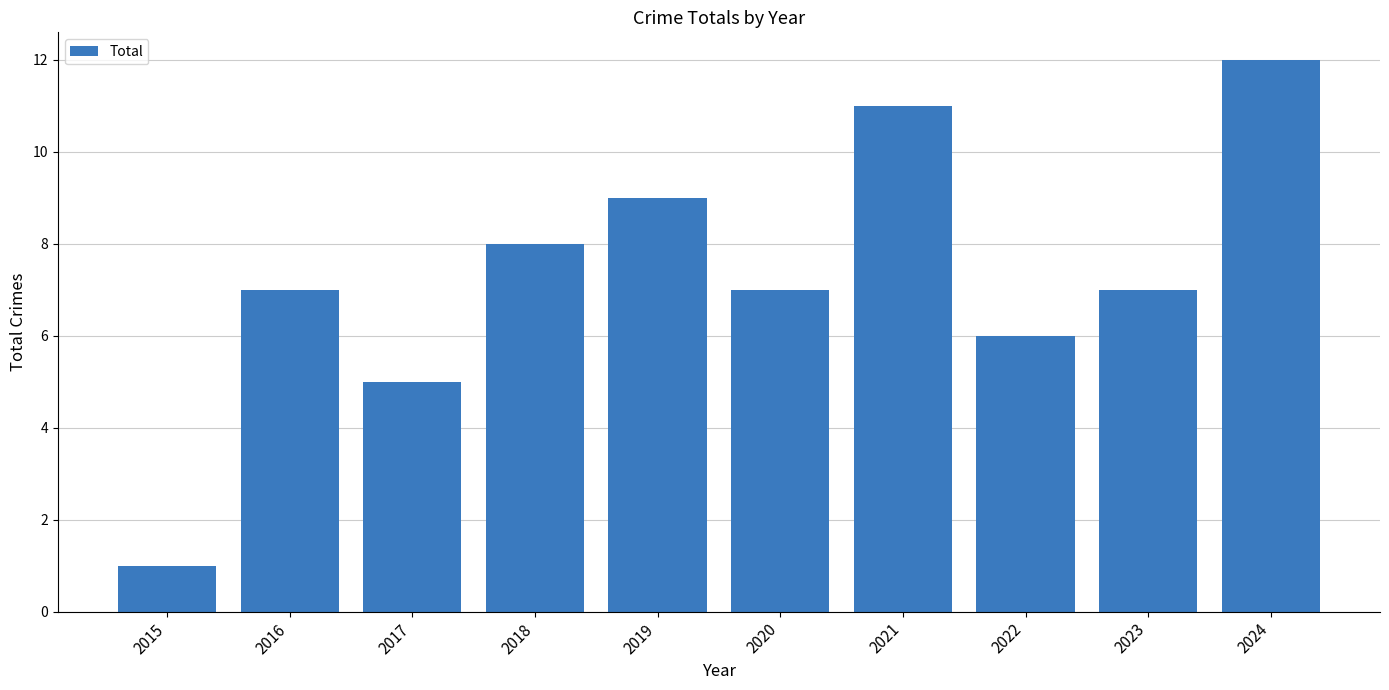

How many data points does each series have?

10